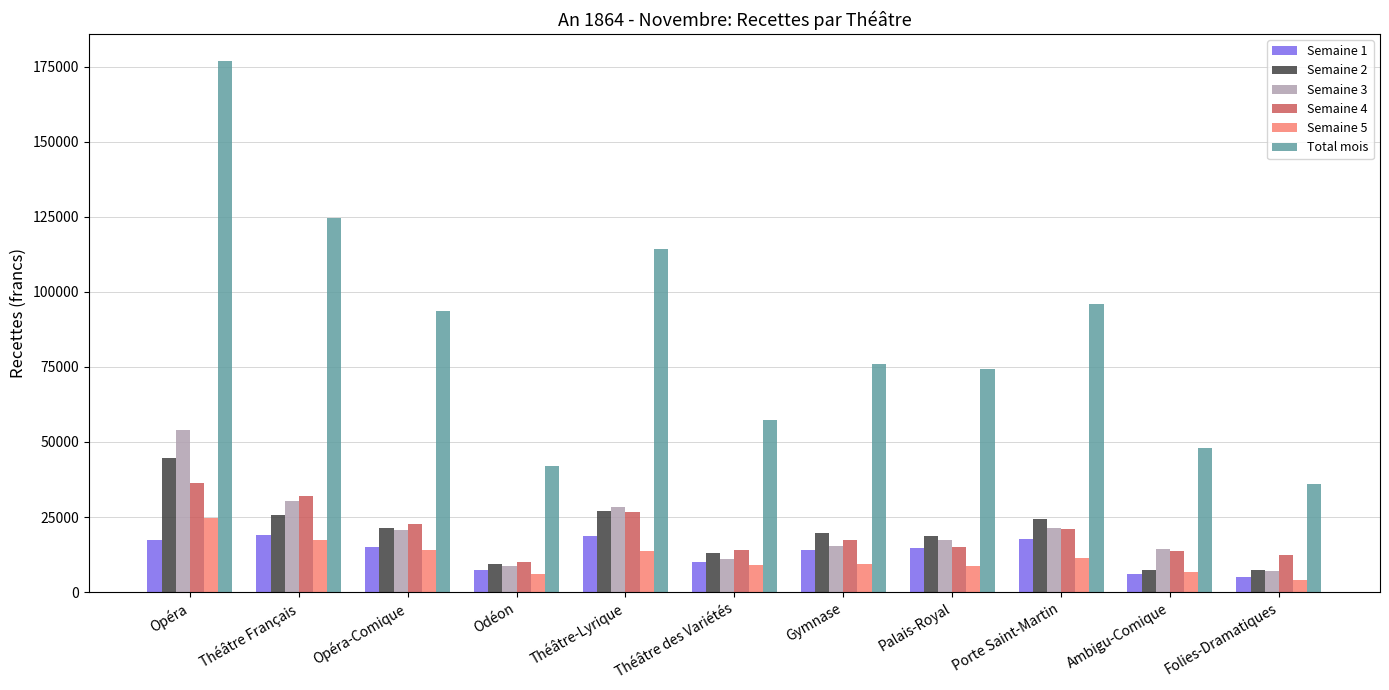

Which series has the largest total across all categories?

Total mois